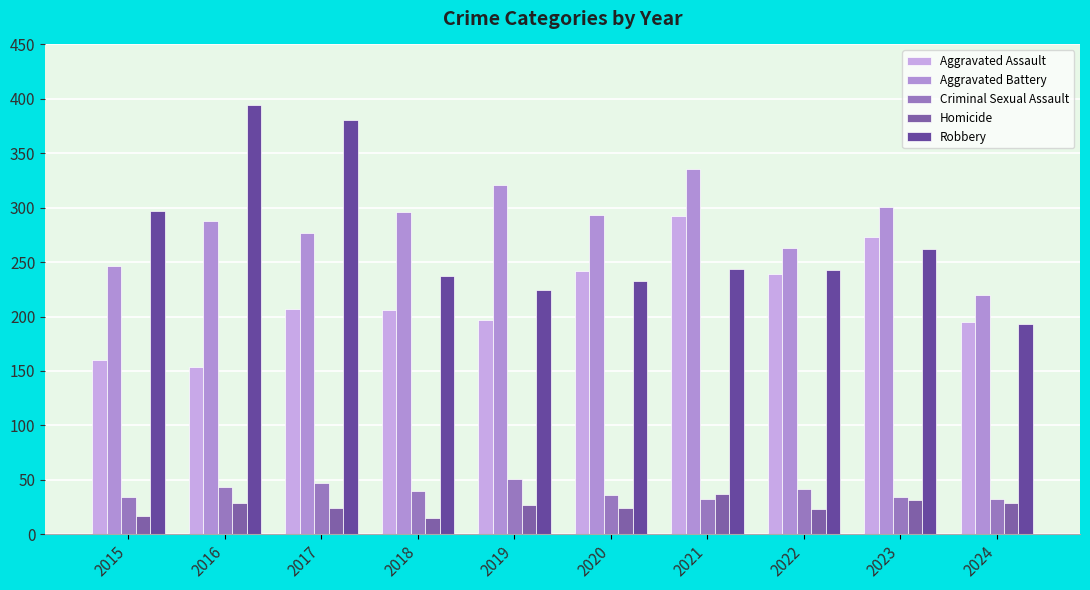

How many data points in Homicide are less than 27?

5